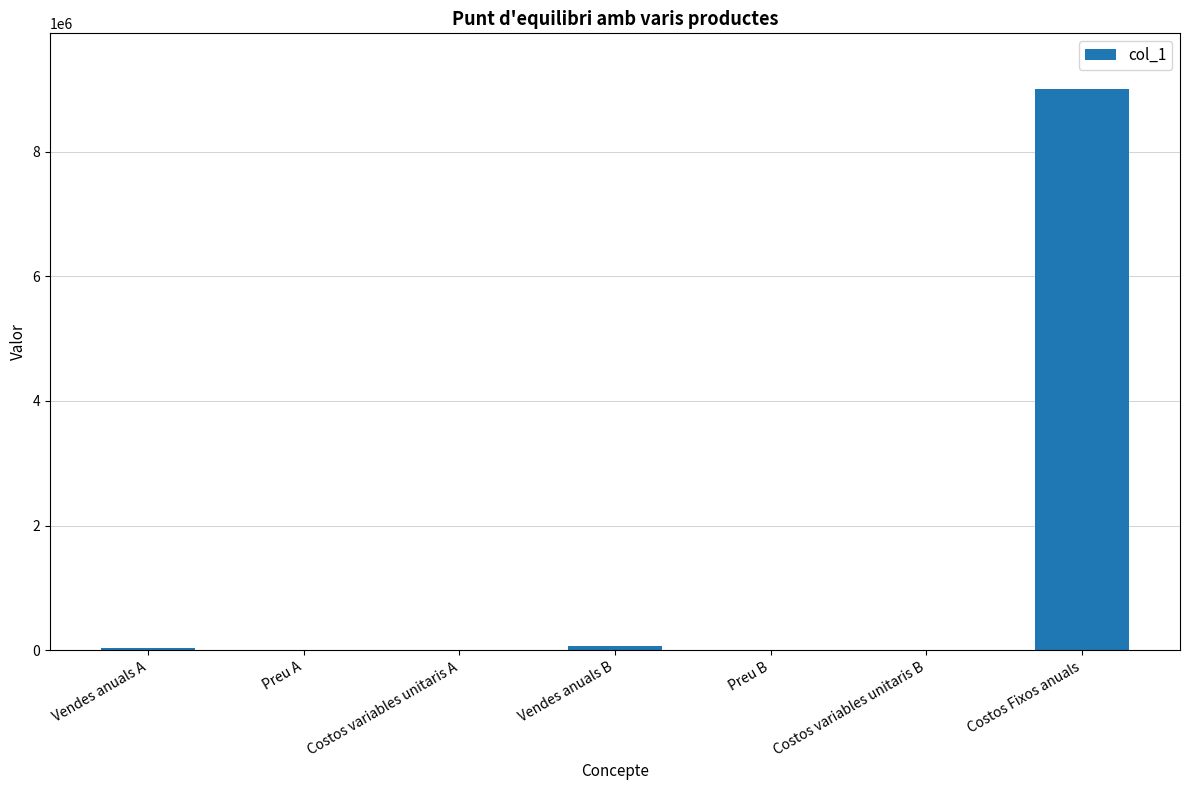

What is the sum of all values?

9091025